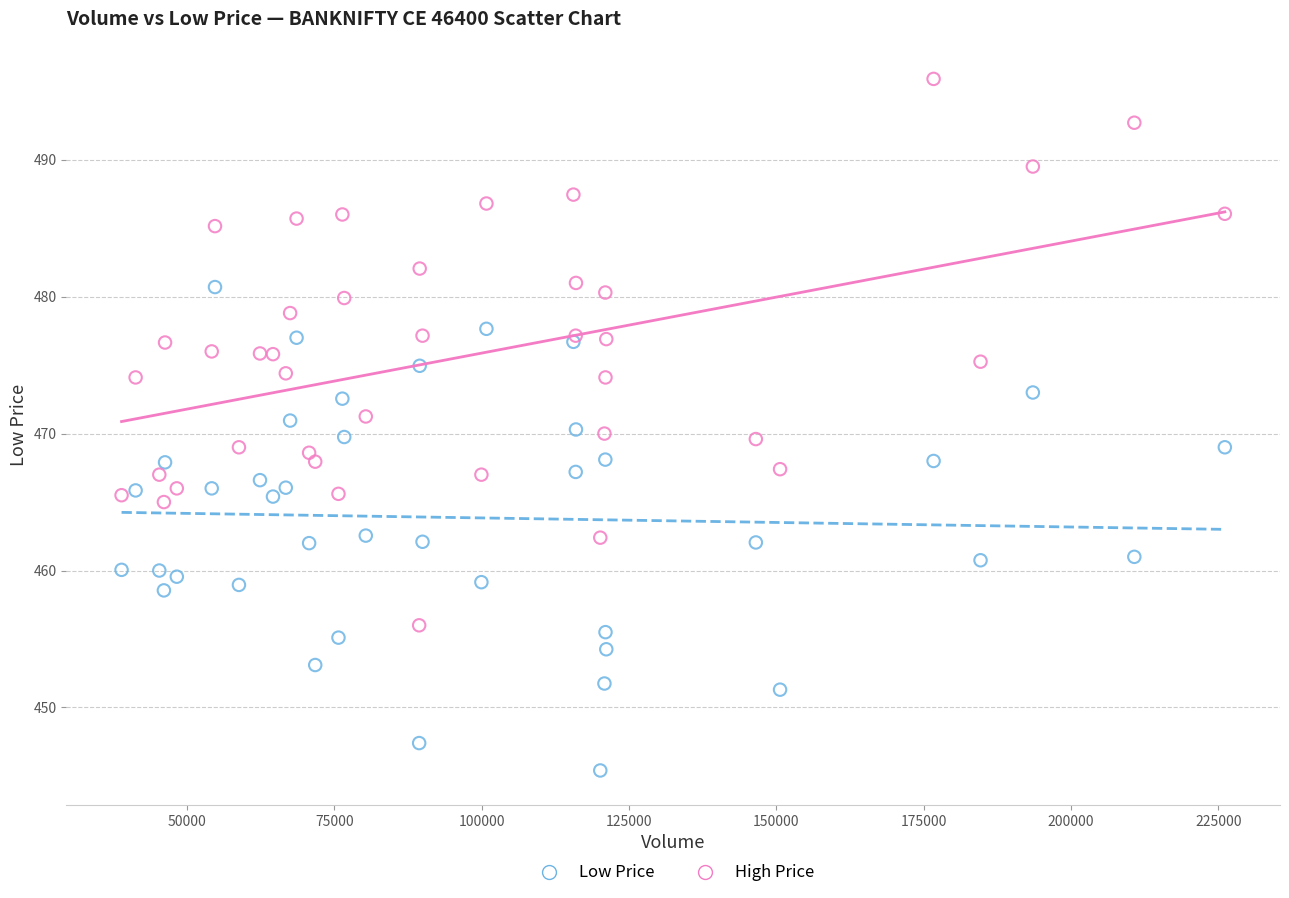

Which series reaches the maximum Y coordinate?

High Price